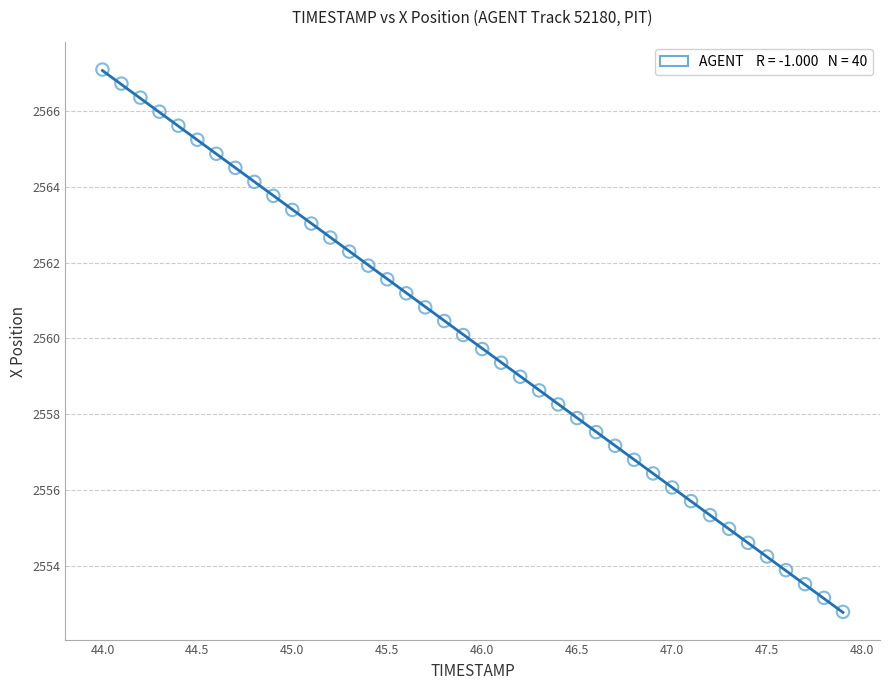

What is the range of Y values (max minus min)?

14.3